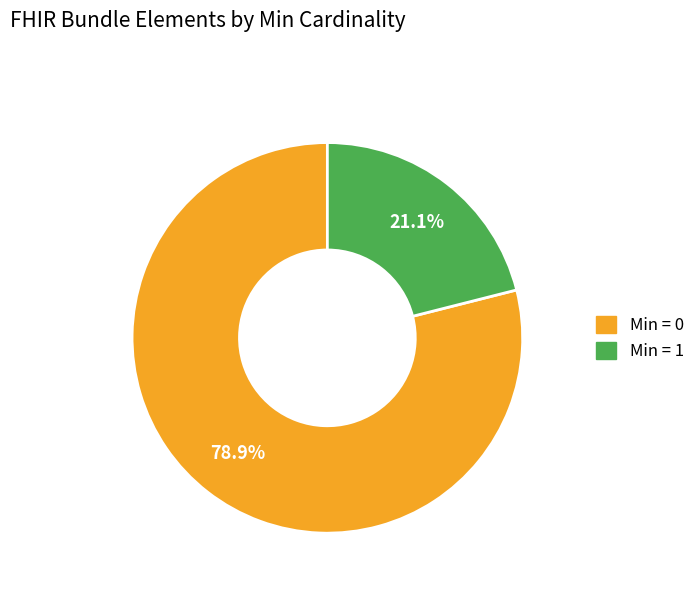

Does any single category account for the majority?

Yes